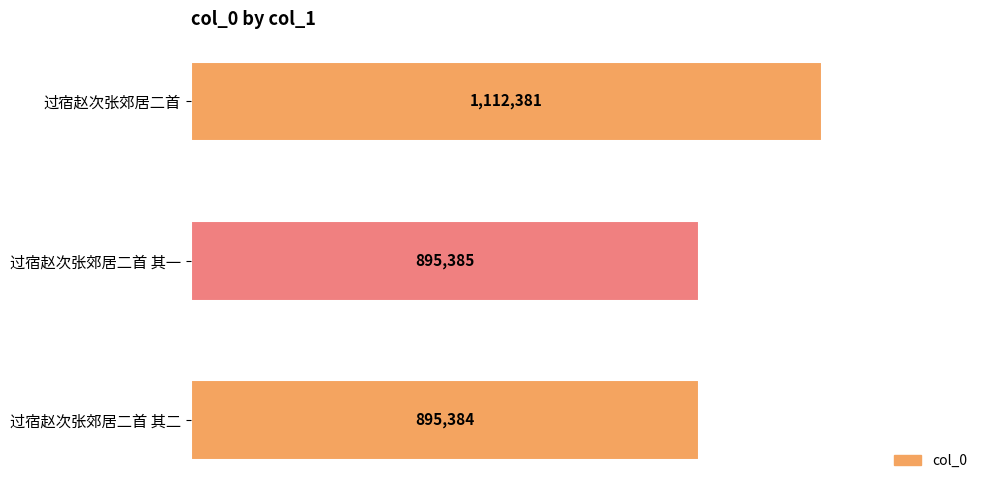

How many bars are there in total?

3